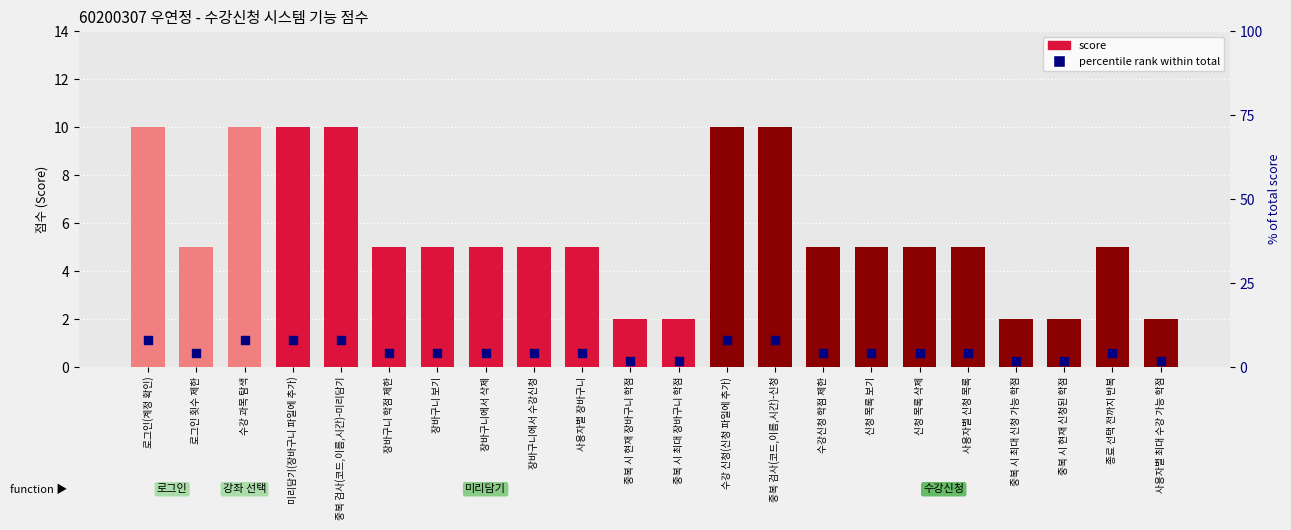

Which series reaches the minimum Y coordinate?

percentile rank within total